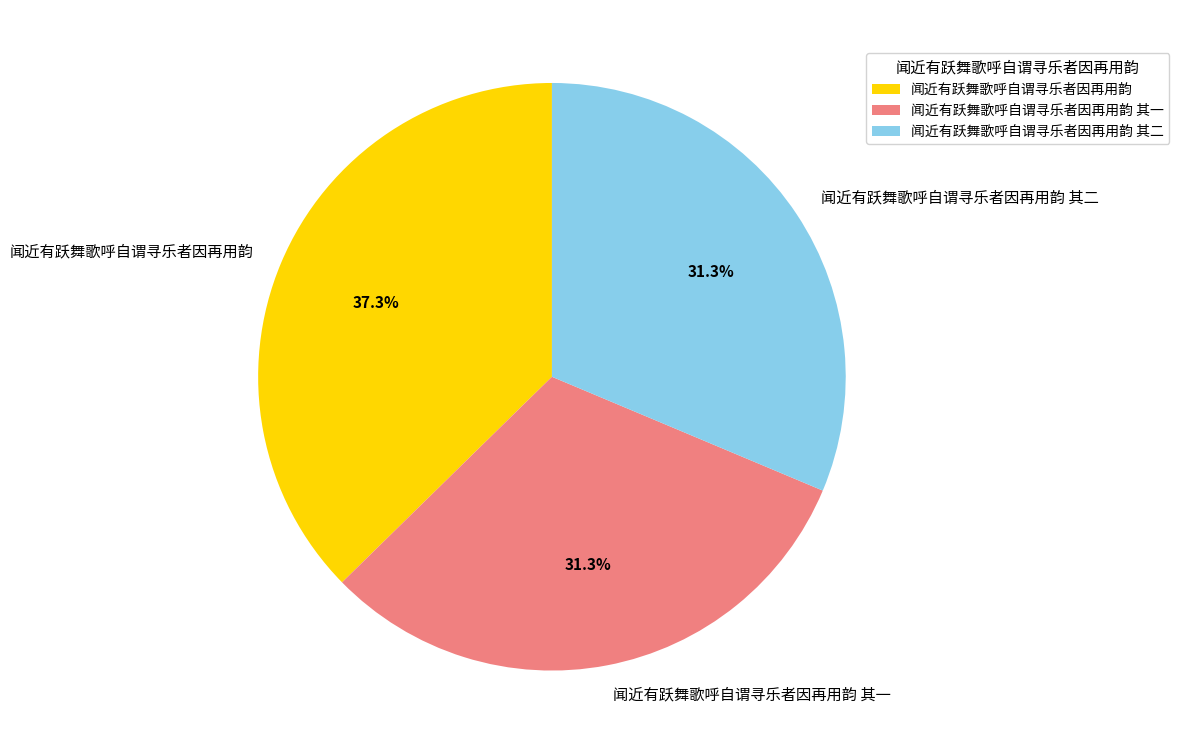

Is there any slice that represents more than half of the pie?

No